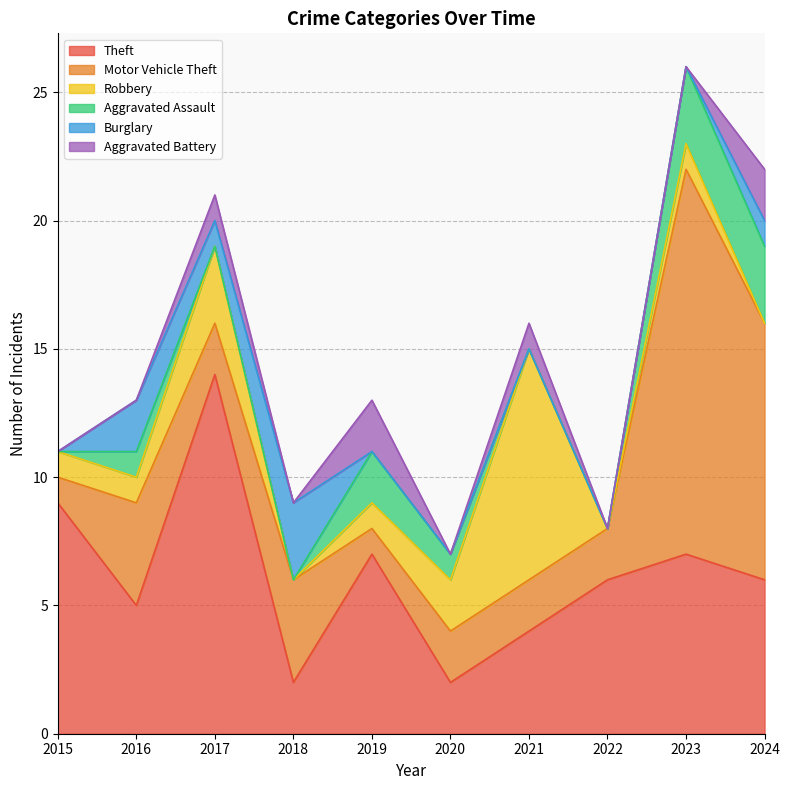

Reading left to right, extract all data points from this chart.

Theft: 2015=9	2016=5	2017=14	2018=2	2019=7	2020=2	2021=4	2022=6	2023=7	2024=6
Motor Vehicle Theft: 2015=1	2016=4	2017=2	2018=4	2019=1	2020=2	2021=2	2022=2	2023=15	2024=10
Robbery: 2015=1	2016=1	2017=3	2018=0	2019=1	2020=2	2021=9	2022=0	2023=1	2024=0
Aggravated Assault: 2015=0	2016=1	2017=0	2018=0	2019=2	2020=1	2021=0	2022=0	2023=3	2024=3
Burglary: 2015=0	2016=2	2017=1	2018=3	2019=0	2020=0	2021=0	2022=0	2023=0	2024=1
Aggravated Battery: 2015=0	2016=0	2017=1	2018=0	2019=2	2020=0	2021=1	2022=0	2023=0	2024=2